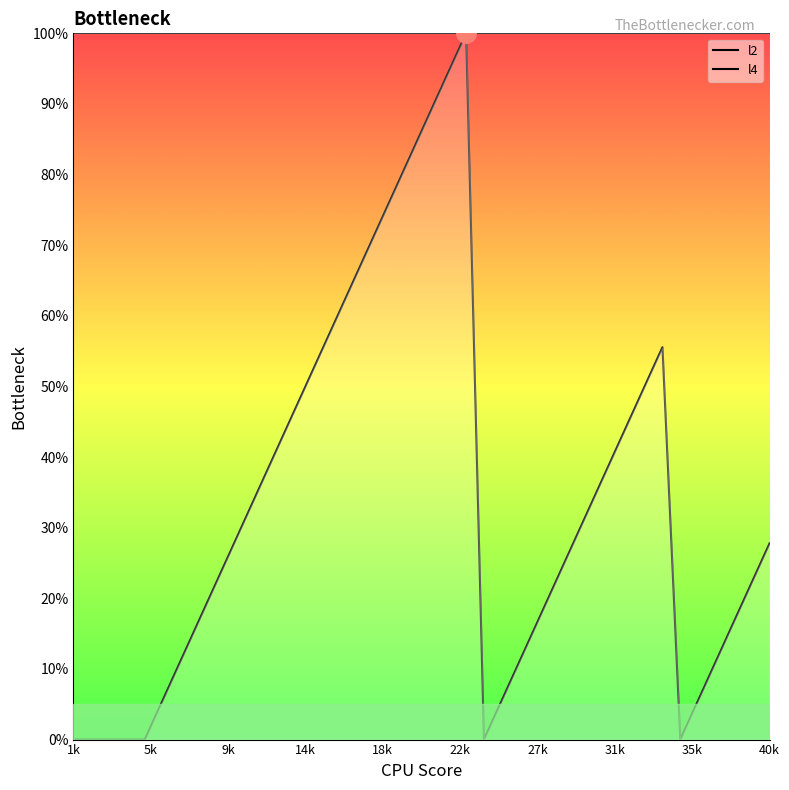

How many data points in l4 are less than 27?

19